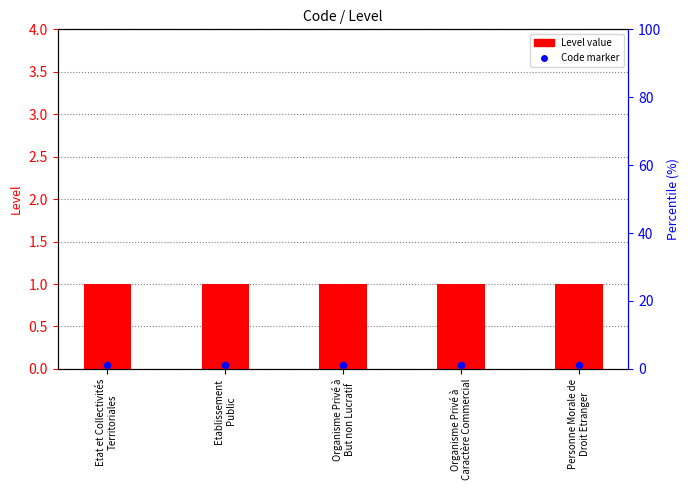

At how many categories does at least one series exceed 0?

5